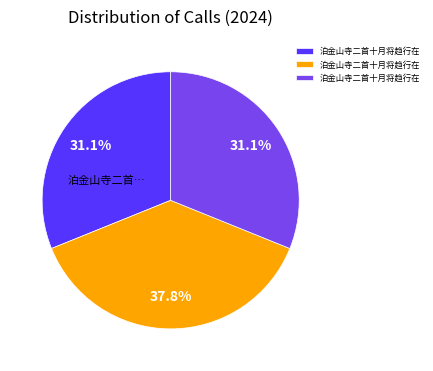

Does any single category account for the majority?

No